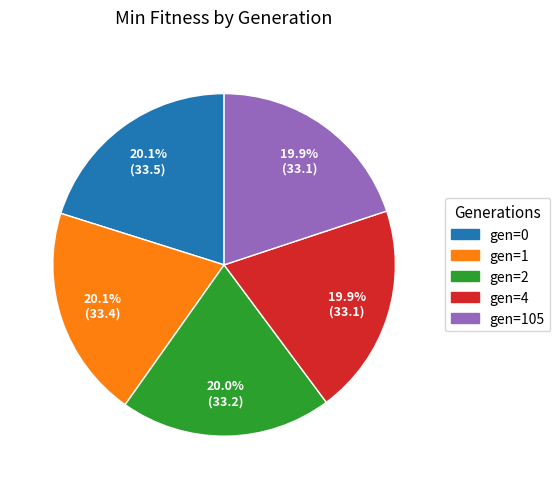

Count the number of slices in the pie.

5